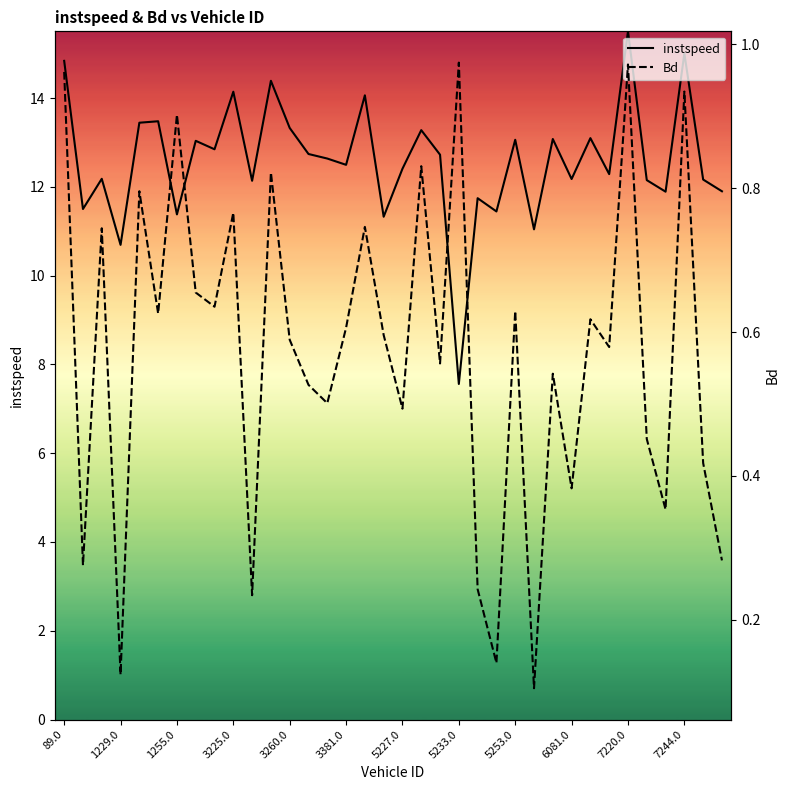

What is the smallest value displayed?

0.1